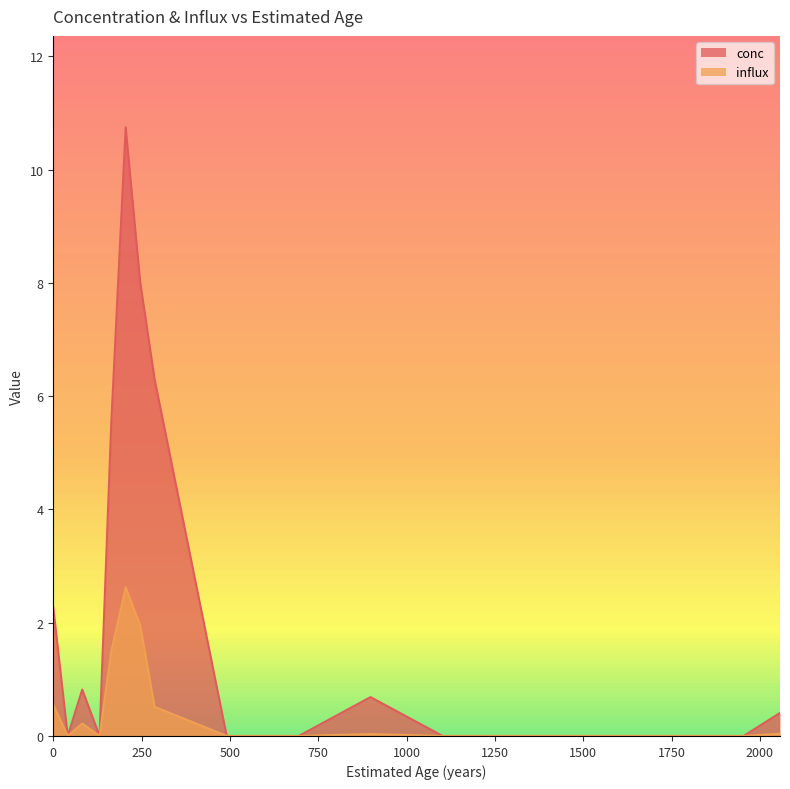

At how many categories does at least one series exceed 9?

1